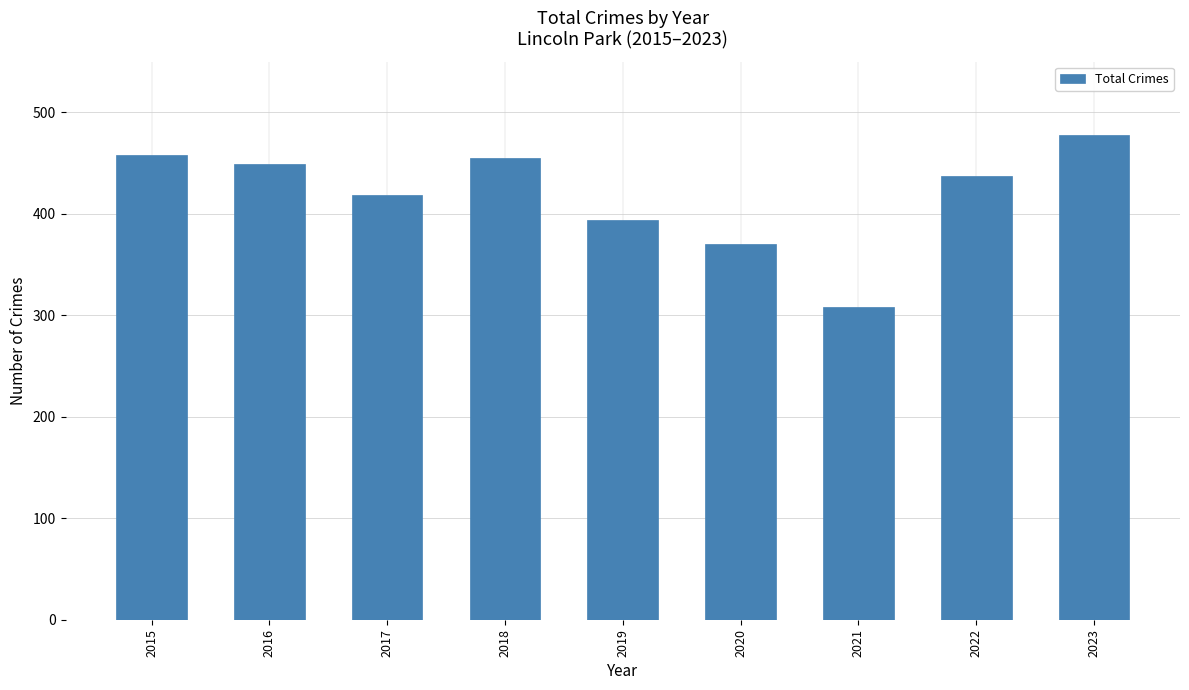

How many data points are less than 437?

4